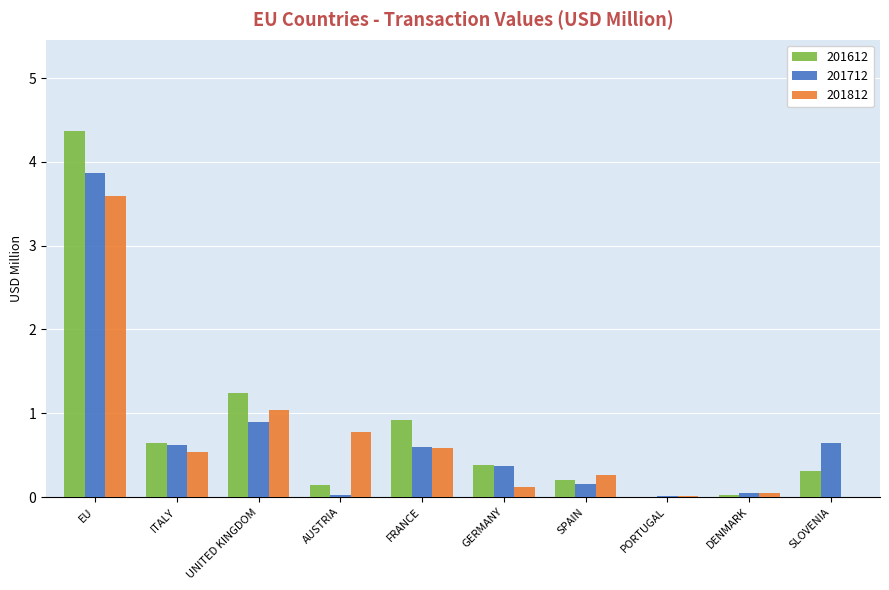

What is the greatest value displayed?

4.4